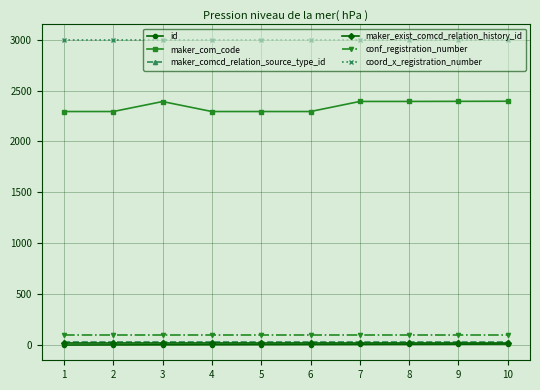

Which series has the largest range (max minus min)?

maker_com_code